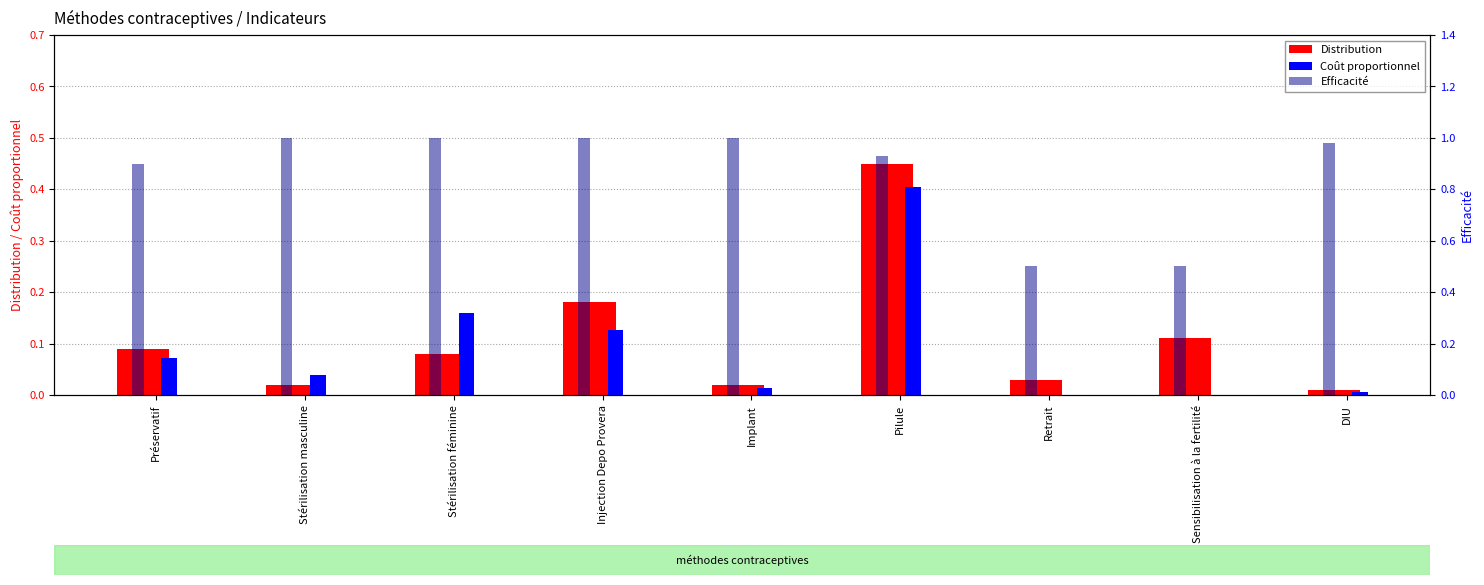

Between Retrait and Sensibilisation à la fertilité, which series saw the biggest shift?

Distribution